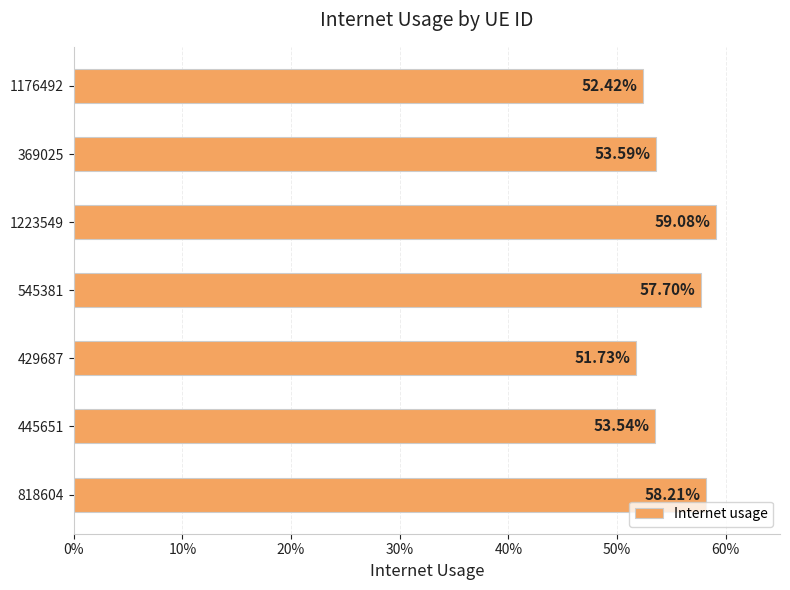

What is the greatest value displayed?

0.6